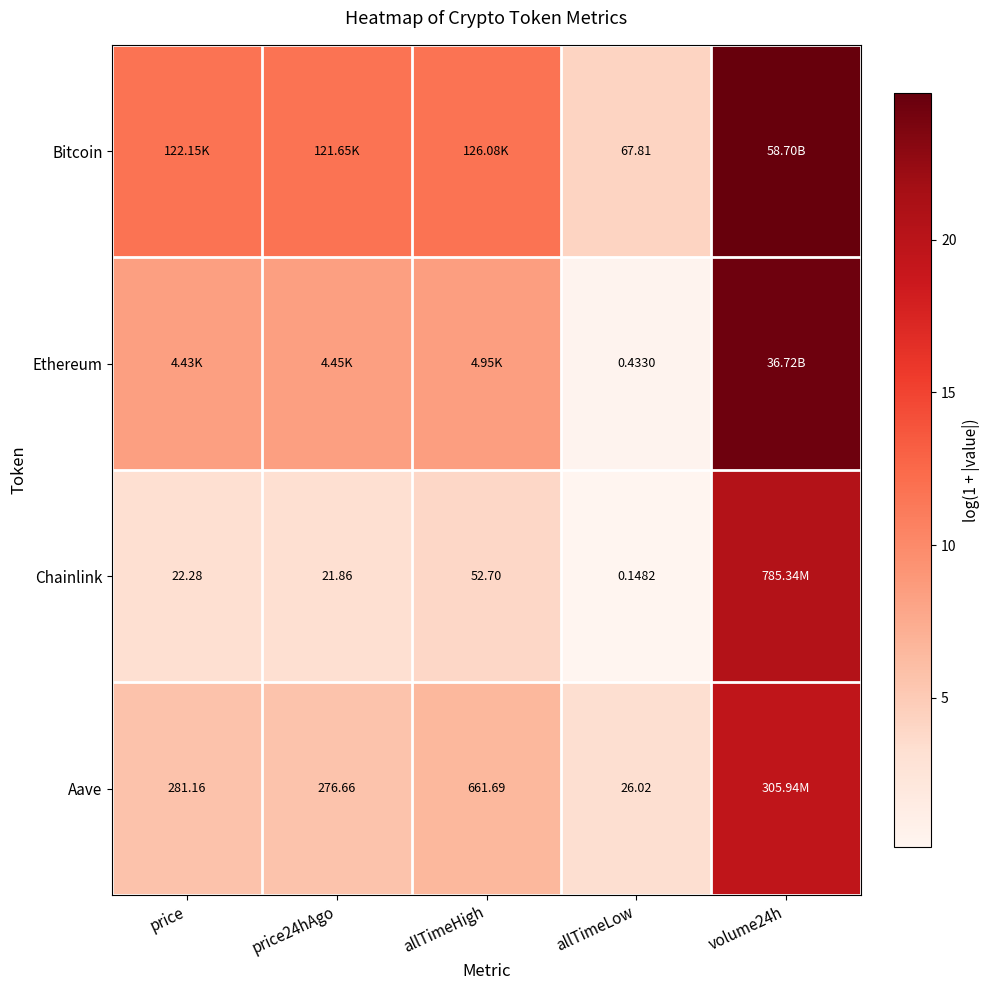

Is the value of Aave at price24hAgo greater than the value of Bitcoin at allTimeLow?

Yes